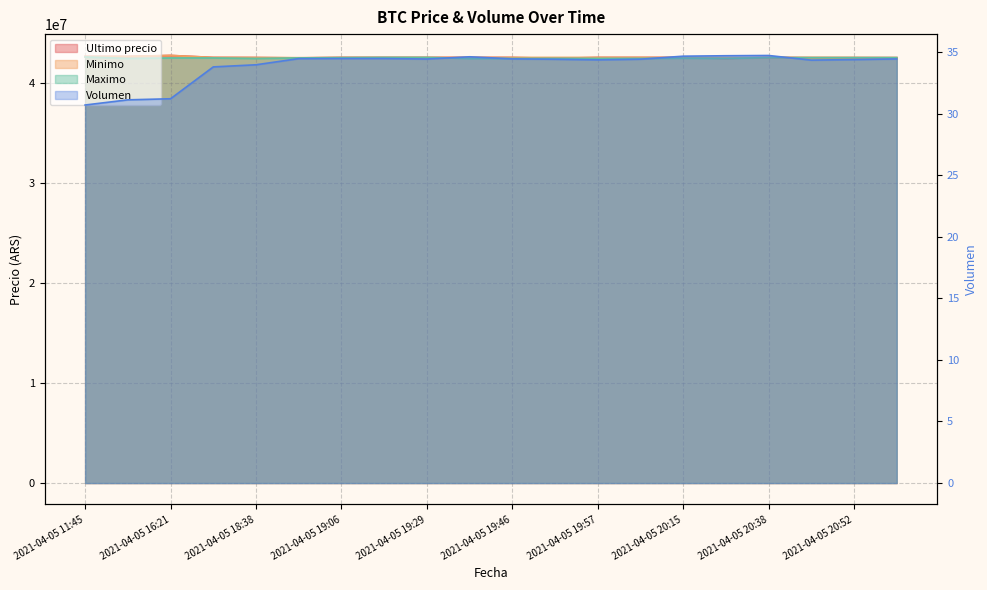

Which series has the widest spread of values?

Ultimo precio